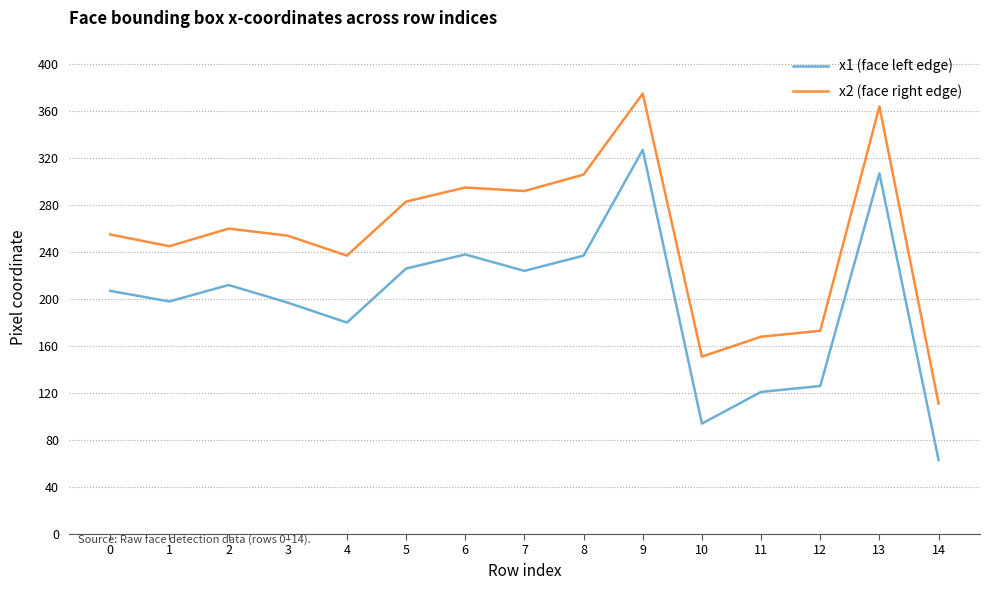

Read the x1 (face left edge) value at 2, to the nearest 50.

200